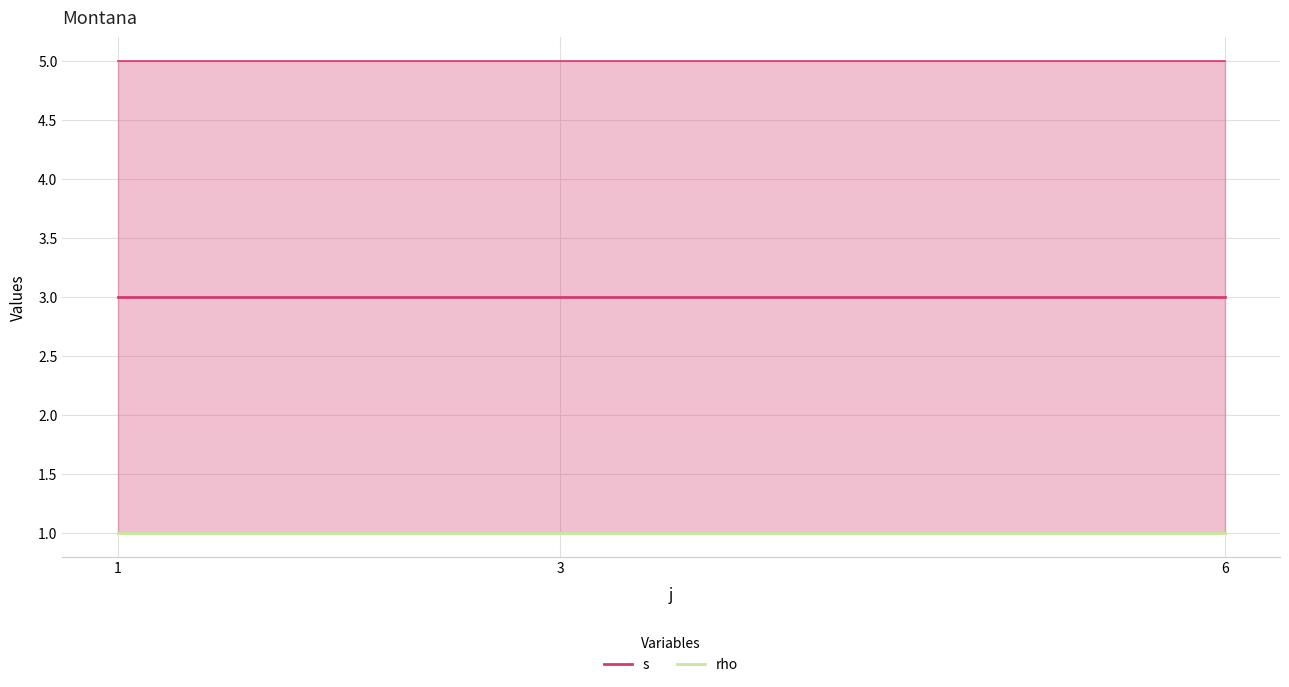

What is the value of the s point at the 1st from the left?

3